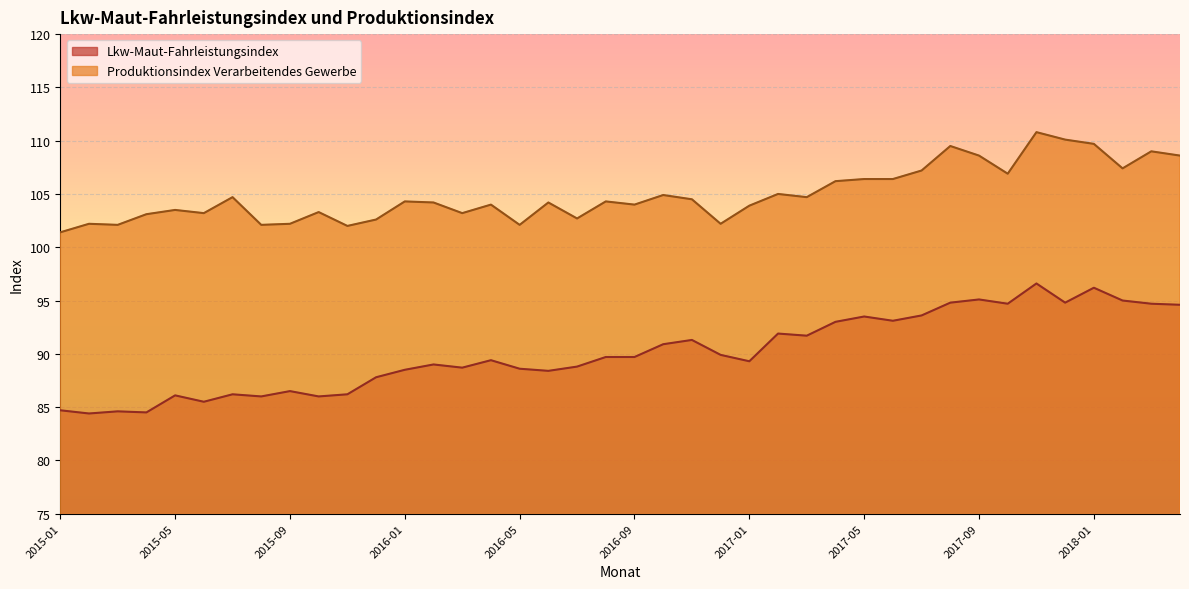

What is the sum of the Produktionsindex Verarbeitendes Gewerbe values at 2018-03 and 2017-06?

215.4